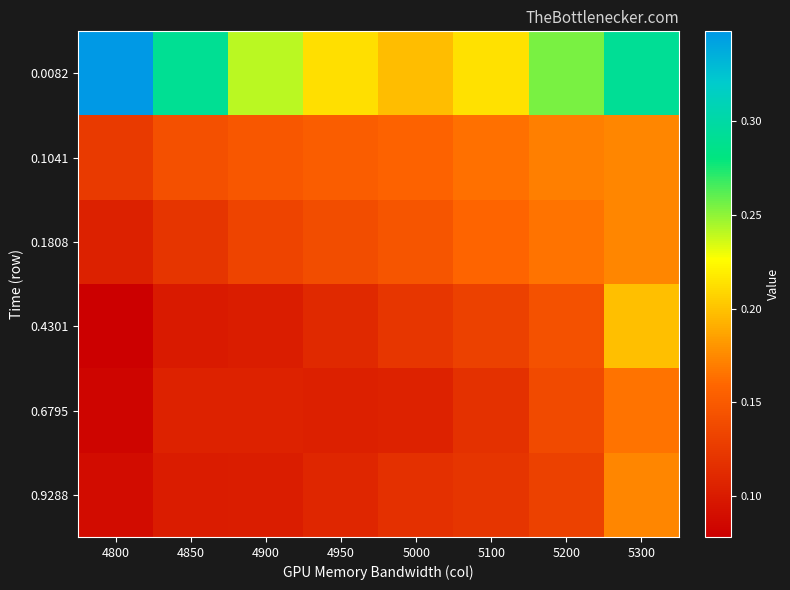

What is the difference between the highest and lowest values at 5200?

0.1